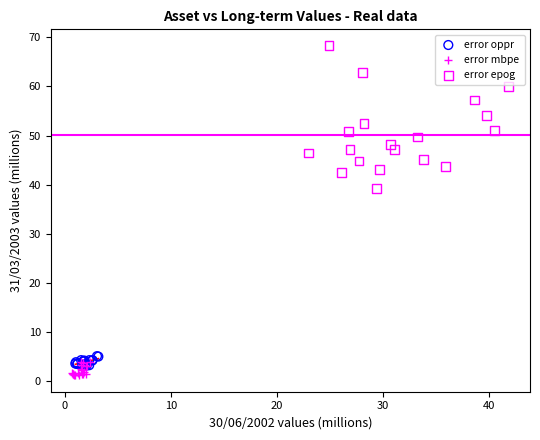

Which series contains the highest Y value?

error epog